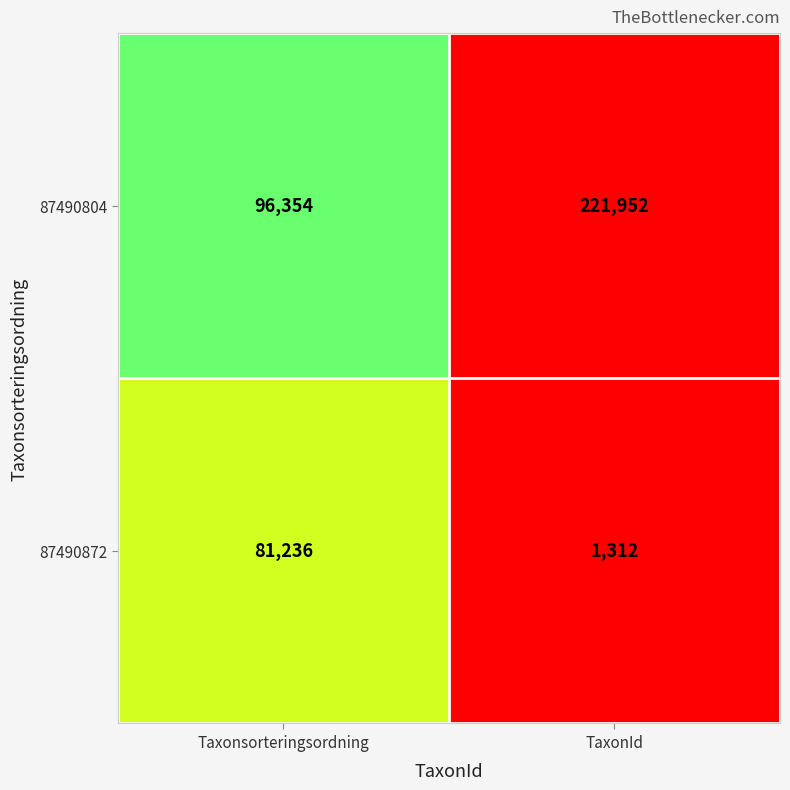

What is the difference between the highest and lowest values at TaxonId?

220640